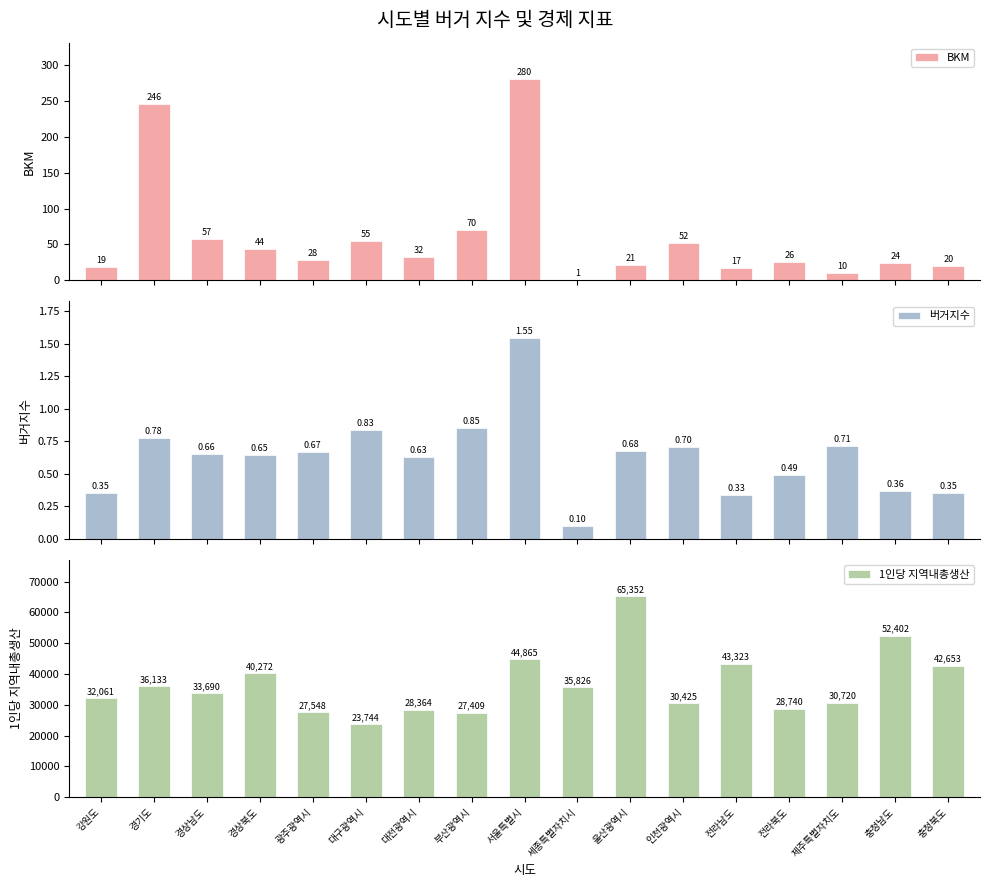

Which category has the lowest value in the 버거지수 series?

세종특별자치시